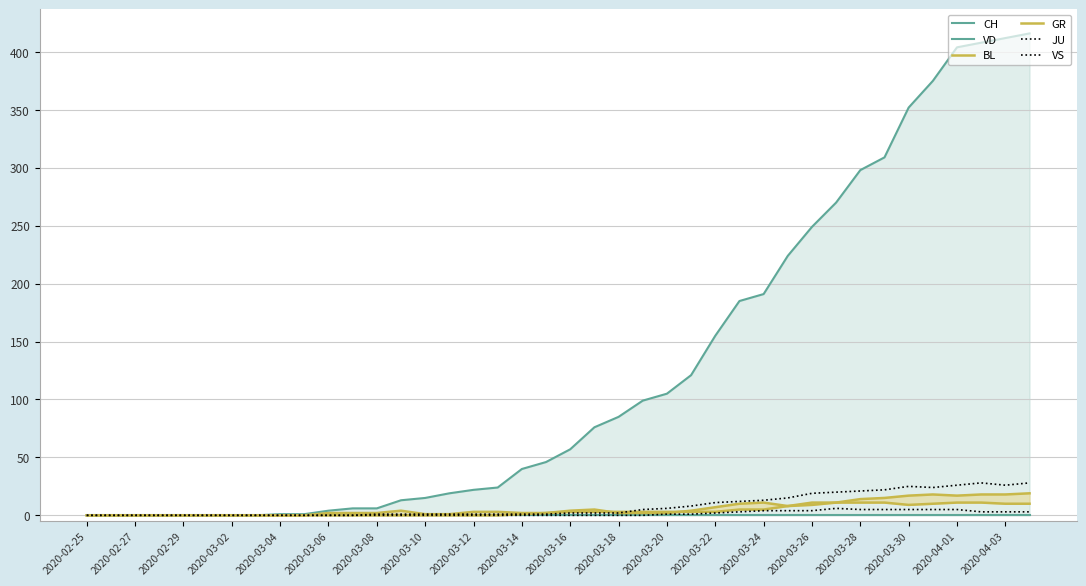

How many values in the VS series exceed 2?

17